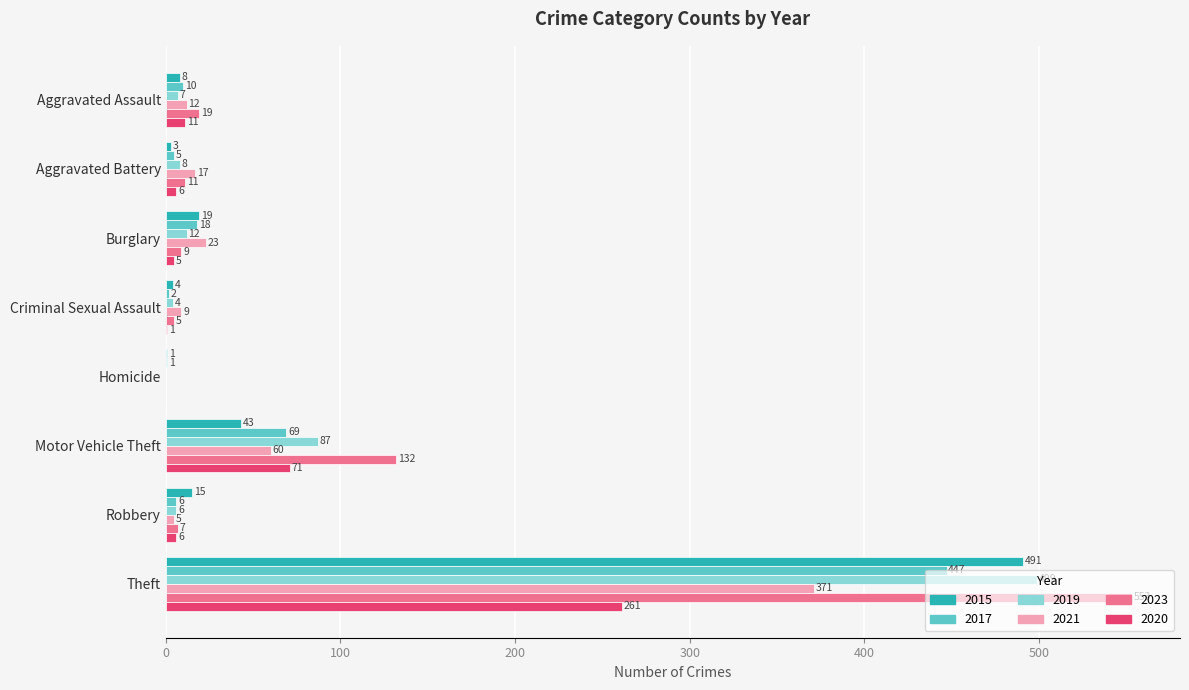

Where is 2015 nearest to the value 246?

Motor Vehicle Theft